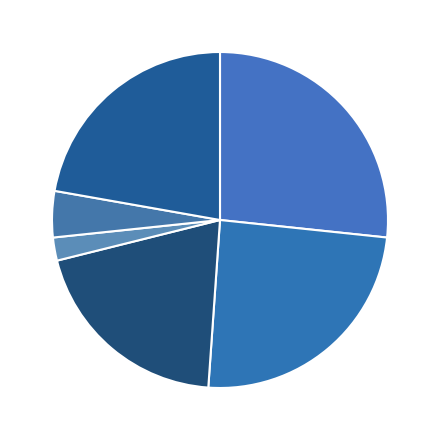

Do 2 and 1 together represent more than half of the pie?

Yes